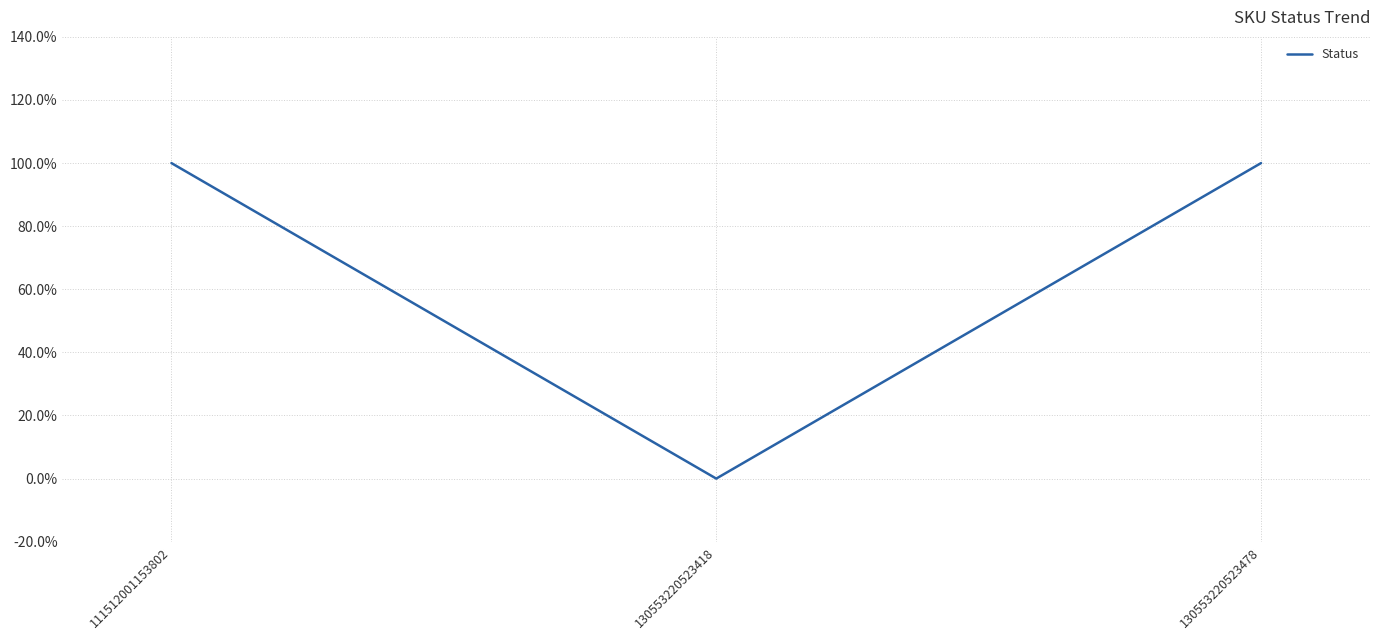

The chart shows a value of 1 at 111512001153802. True or false?

True